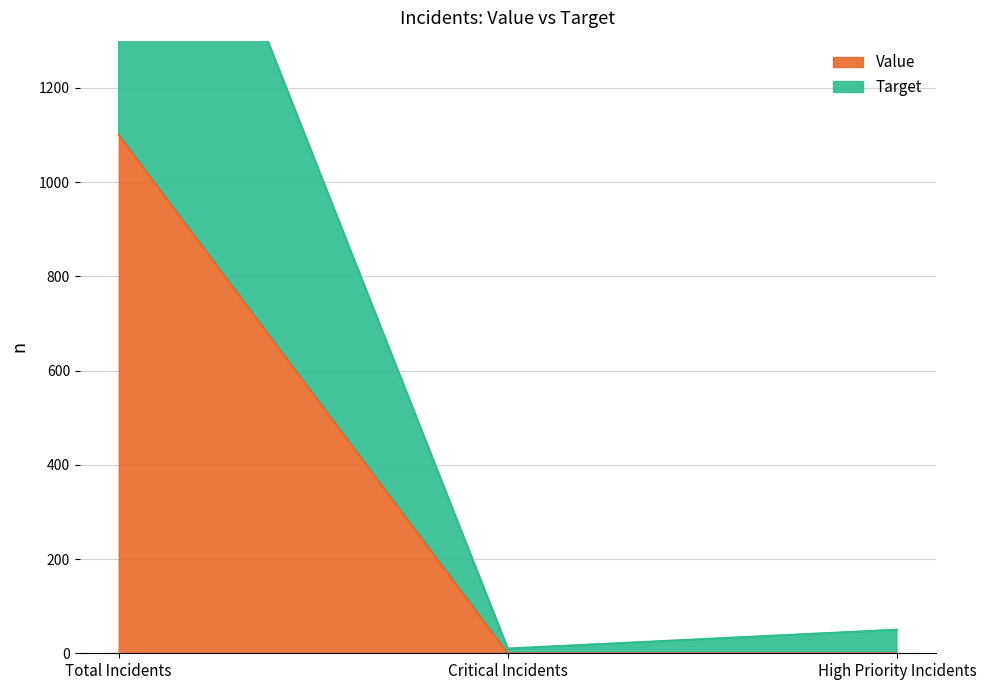

True or false: Target has a value of 2100 at Total Incidents.

True